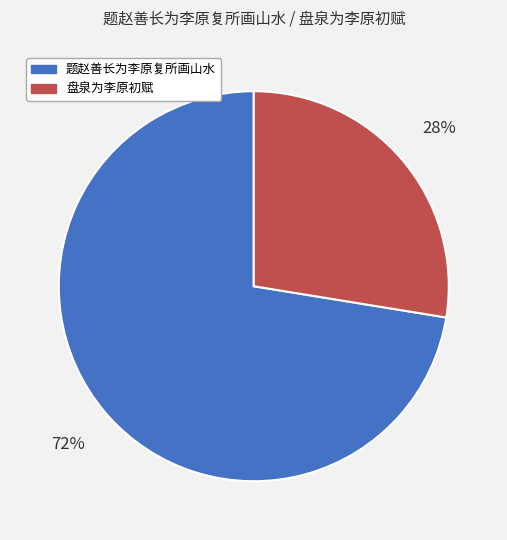

To the nearest percent, what is the average slice percentage?

50%